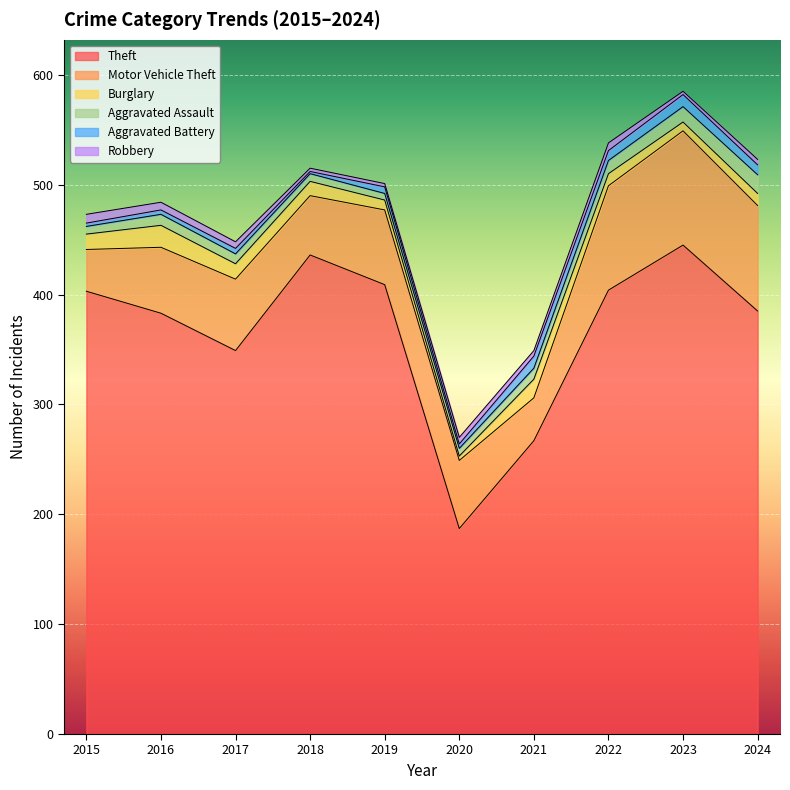

What is the minimum value for Robbery?

3